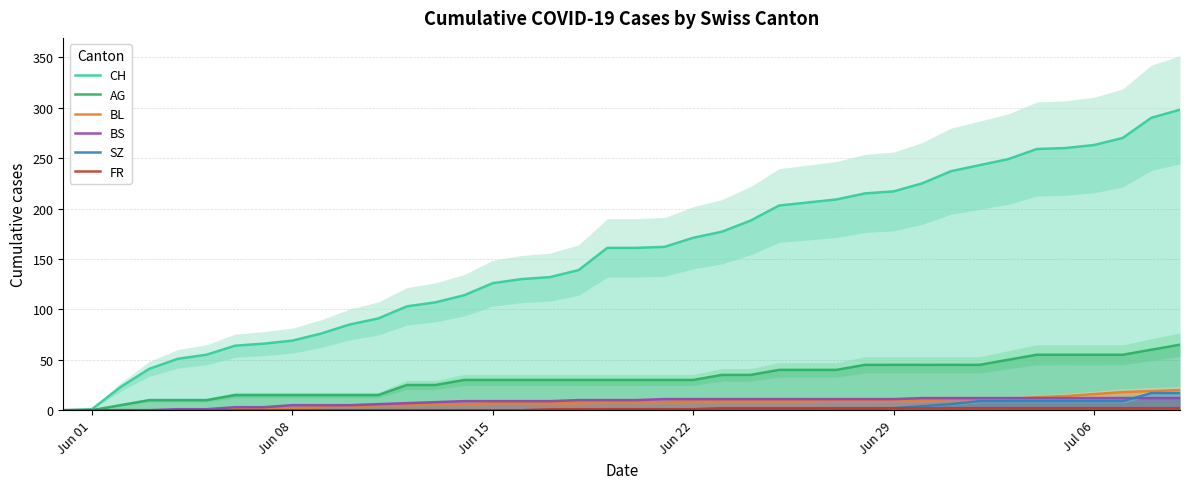

True or false: BS has more than 2 interior local peaks.

False